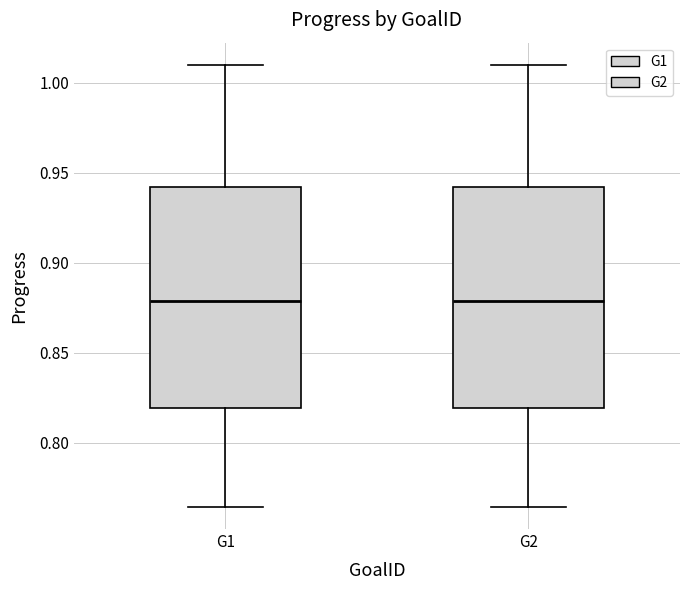

Reading left to right, read every box against the y-axis: the position of its median line, the range the box covers, and the ends of its whiskers. The values are not printed on the chart, so give them approximately, as read against the axis.

G1: median 0.880, box 0.820 to 0.940, whiskers 0.765 to 1.010
G2: median 0.880, box 0.820 to 0.940, whiskers 0.765 to 1.010